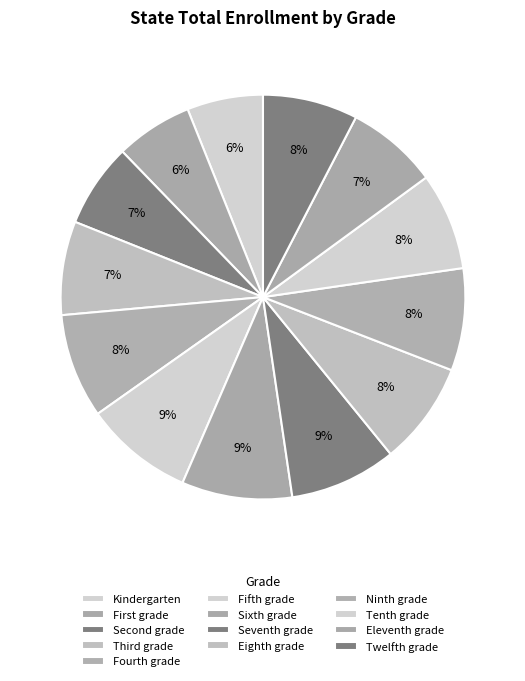

Which category has the biggest portion of the pie?

Sixth grade